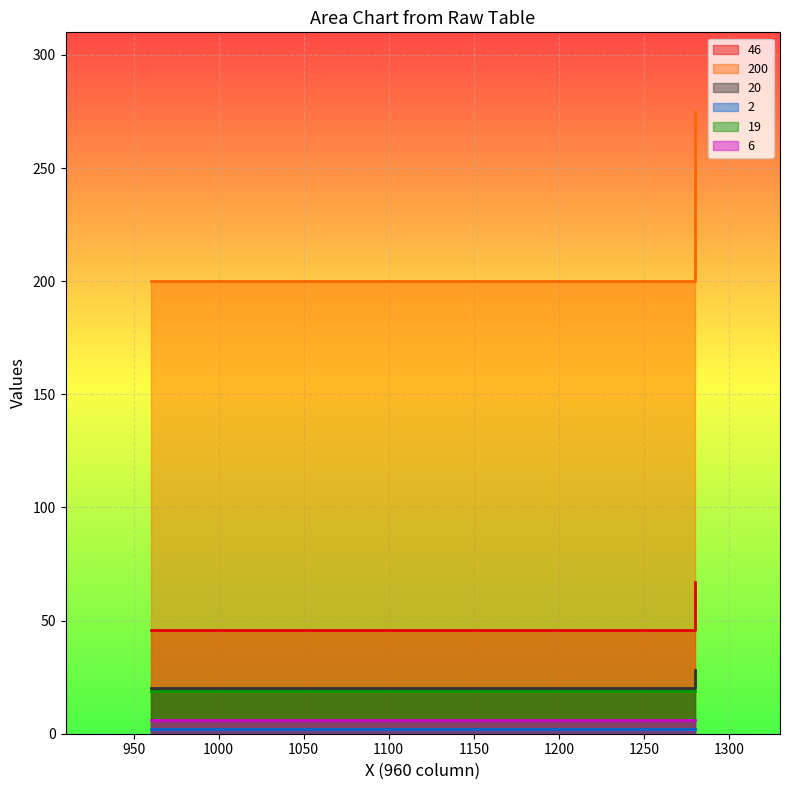

At which label is 46 closest to 56?

960